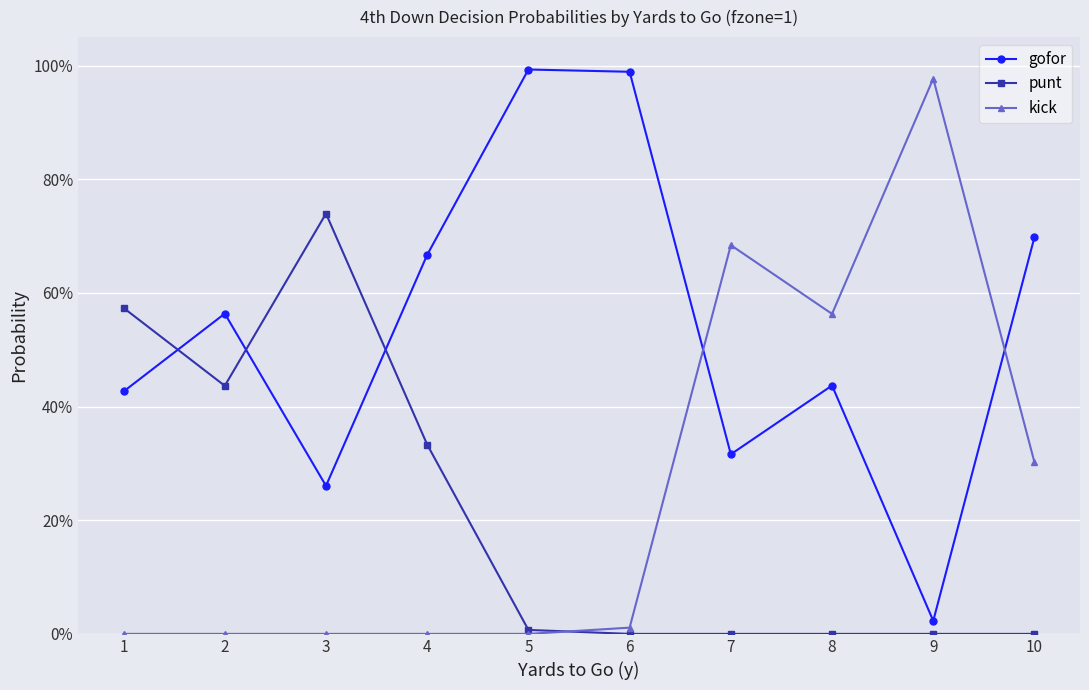

Between 10 and 5, which is larger?

5